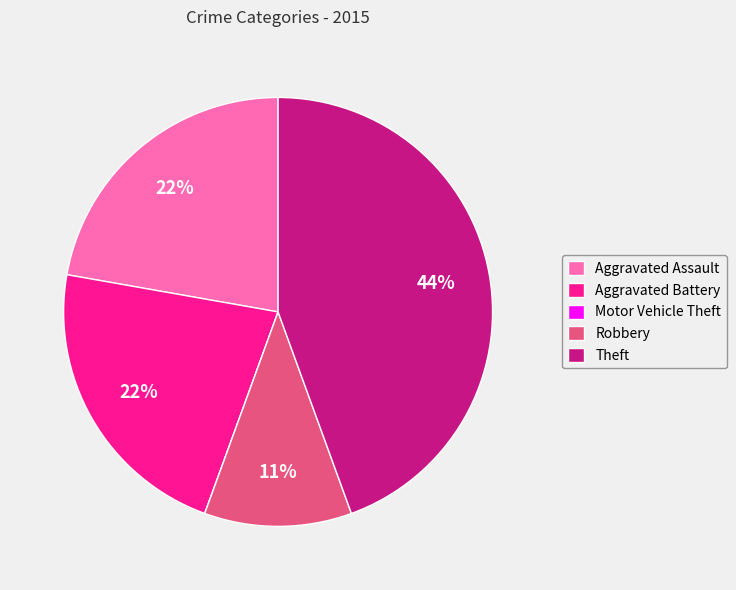

To the nearest percent, what is the difference between the largest and smallest slice percentages?

44%